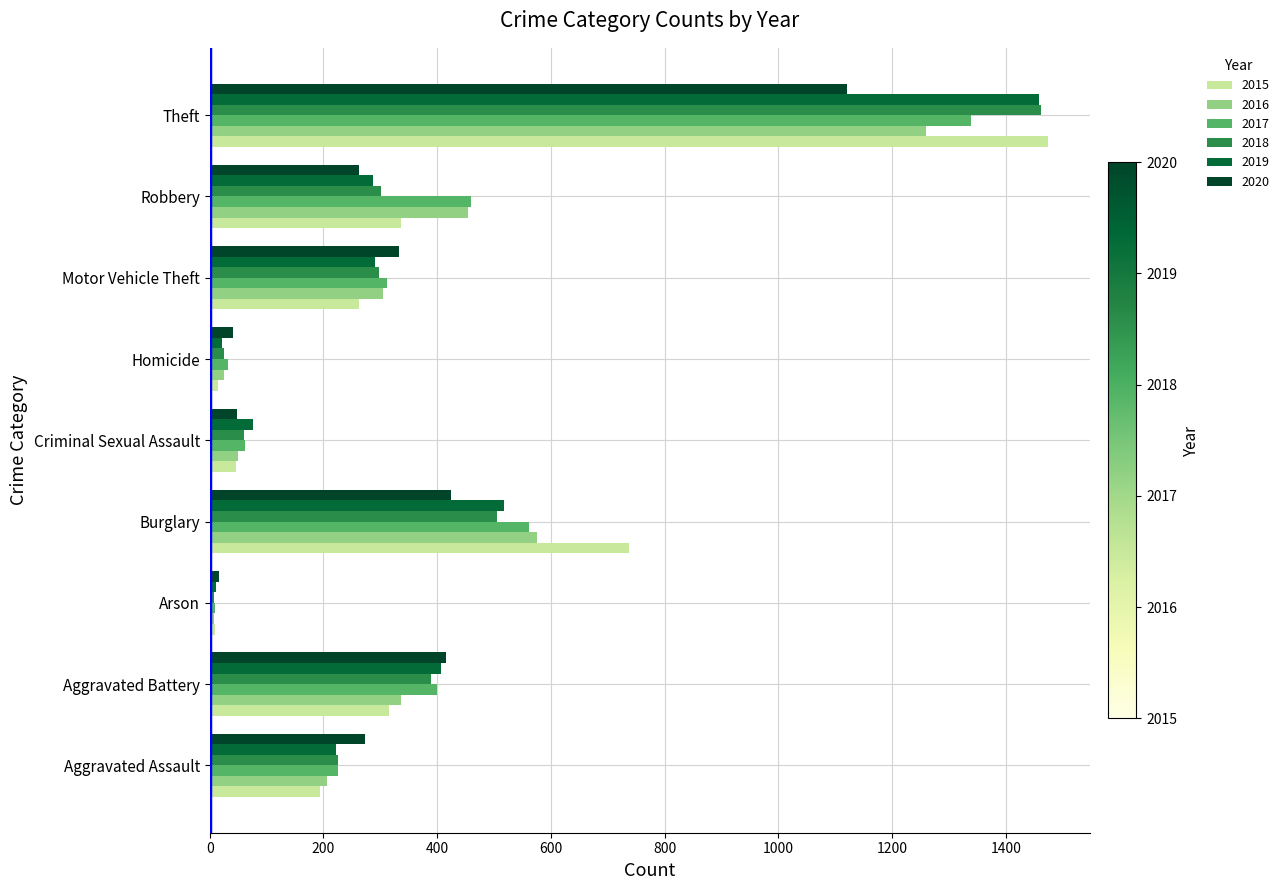

At which category is the sum across all series the highest?

Theft